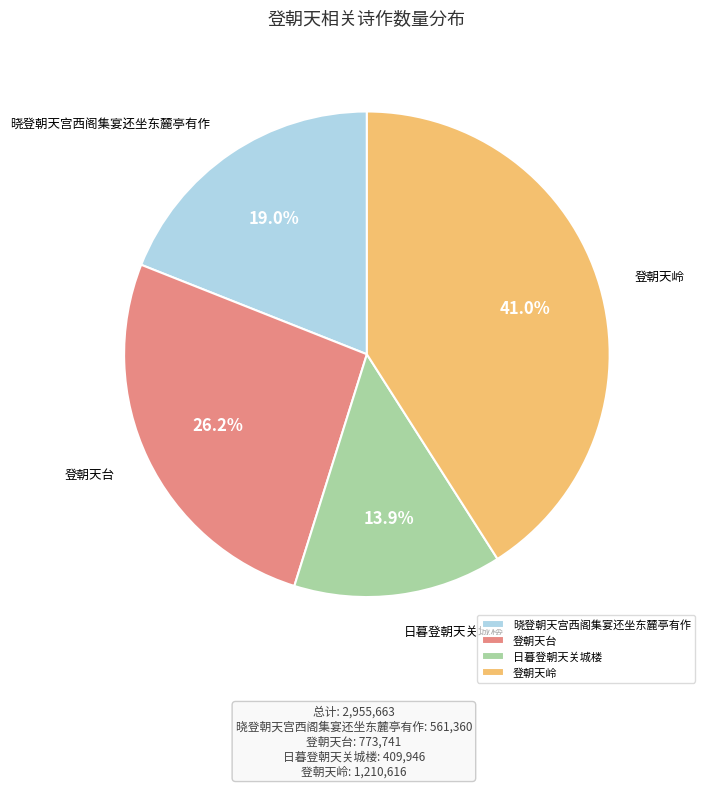

Does 登朝天台 represent more than half of the total?

No